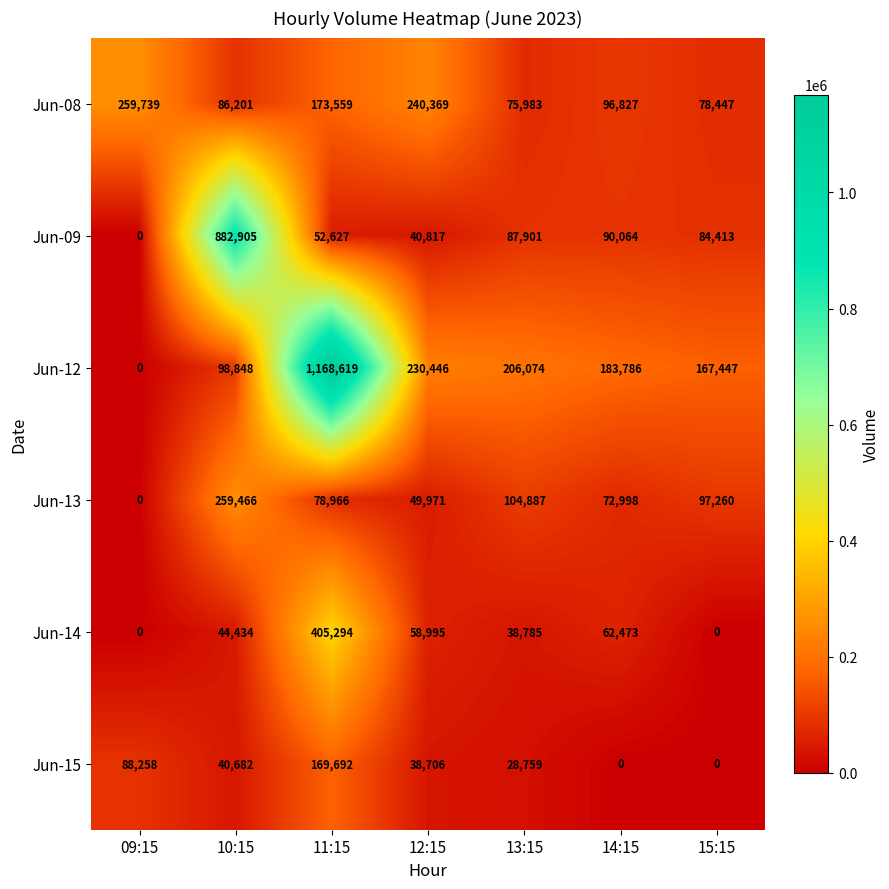

What is the difference between the highest and lowest values at 12:15?

201663